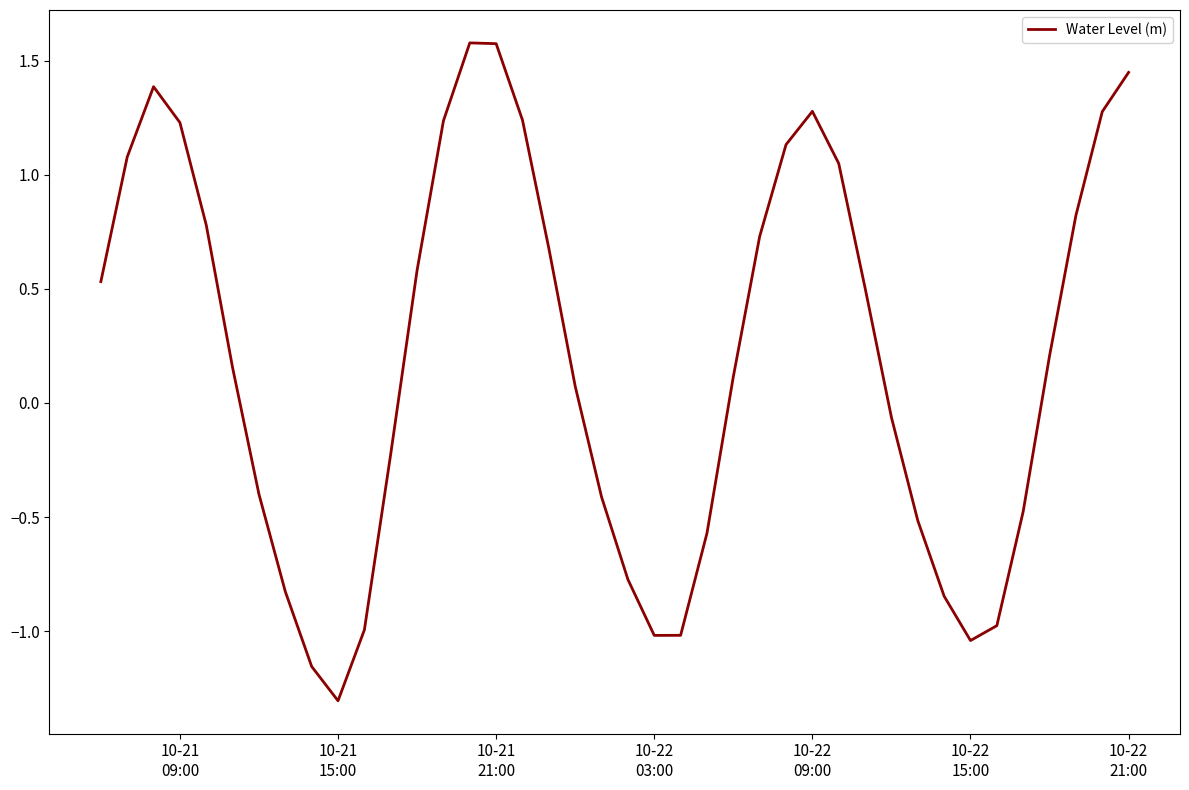

Is this an area chart (filled region under the line)?

No